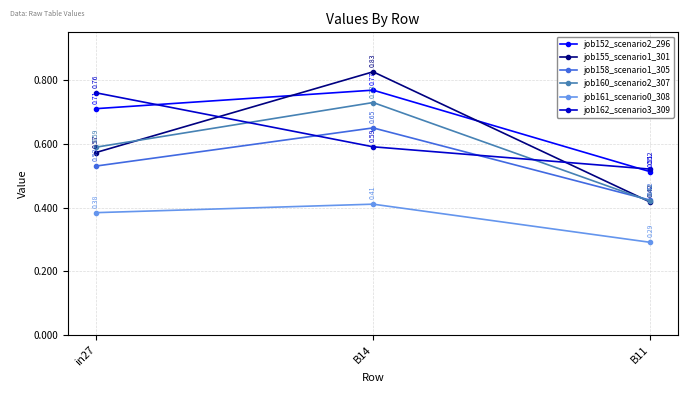

What position from the right is in27?

3